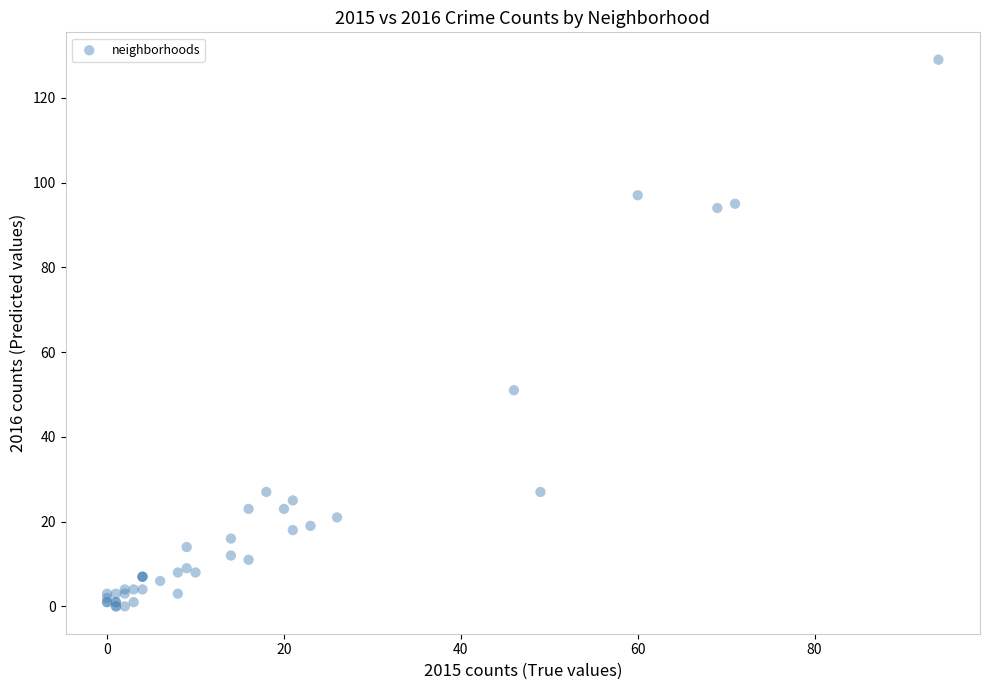

What Y value in the scatter plot is closest to 64?

51